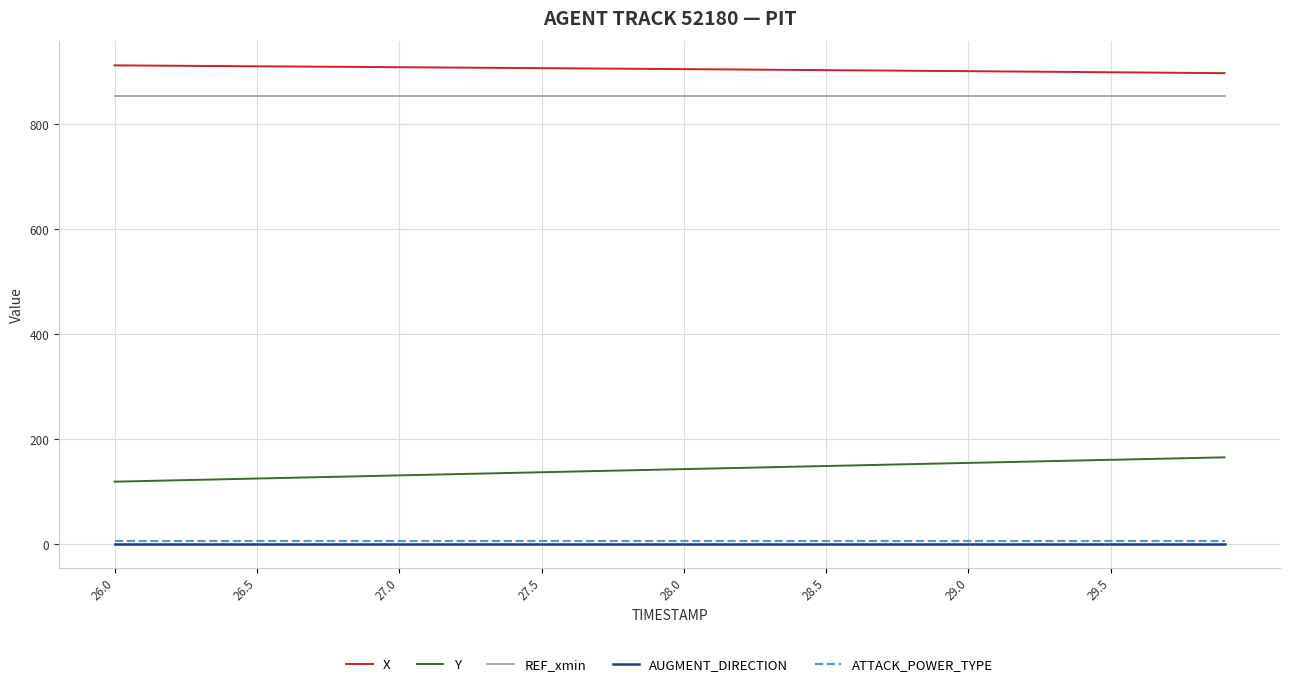

How many distinct data groups are displayed?

5